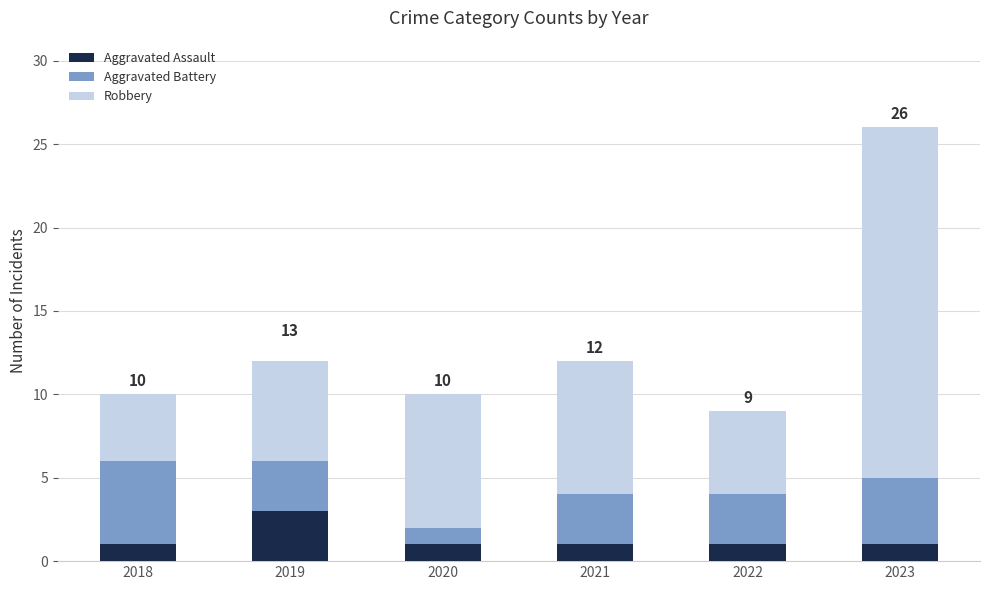

At which category is the sum across all series the highest?

2023